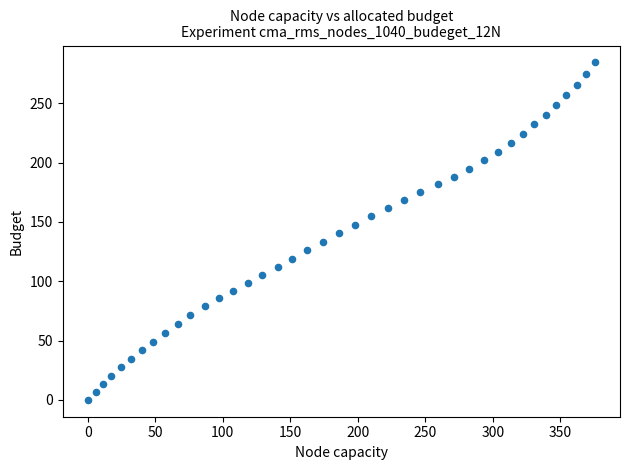

What is the range of Y values (max minus min)?

284.5